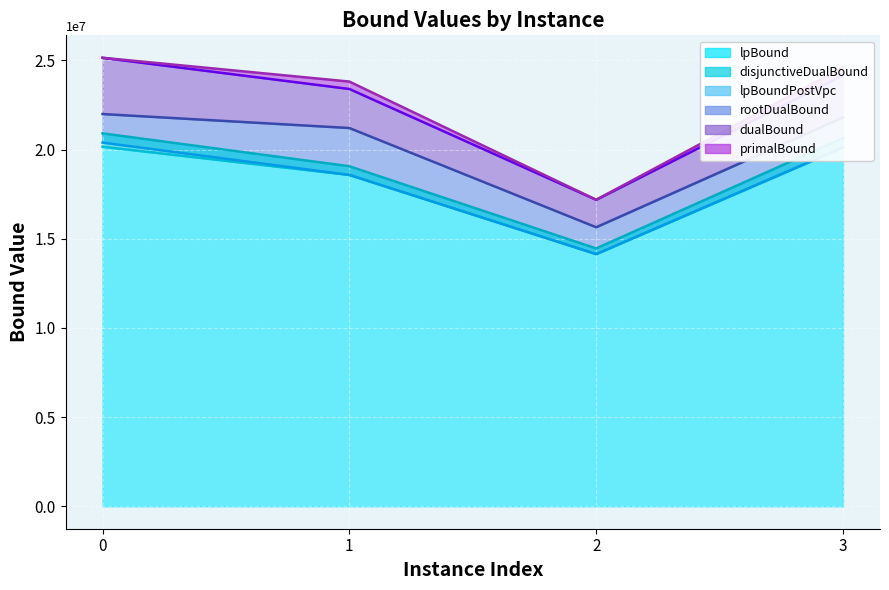

True or false: lpBound and rootDualBound cross at least once.

False